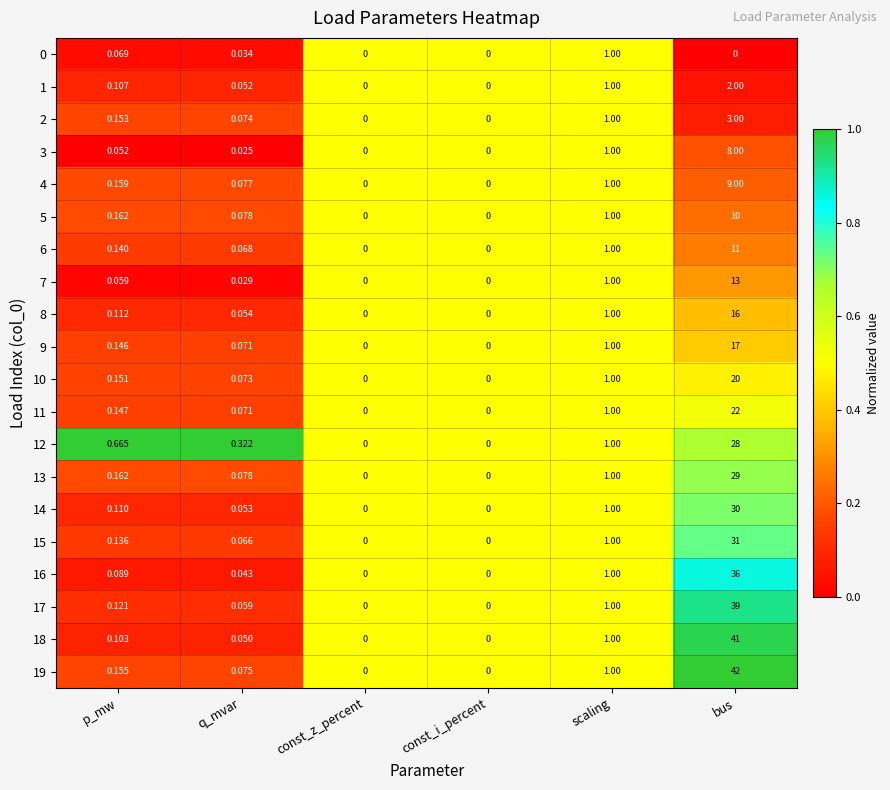

Where is 14 nearest to the value 15?

scaling